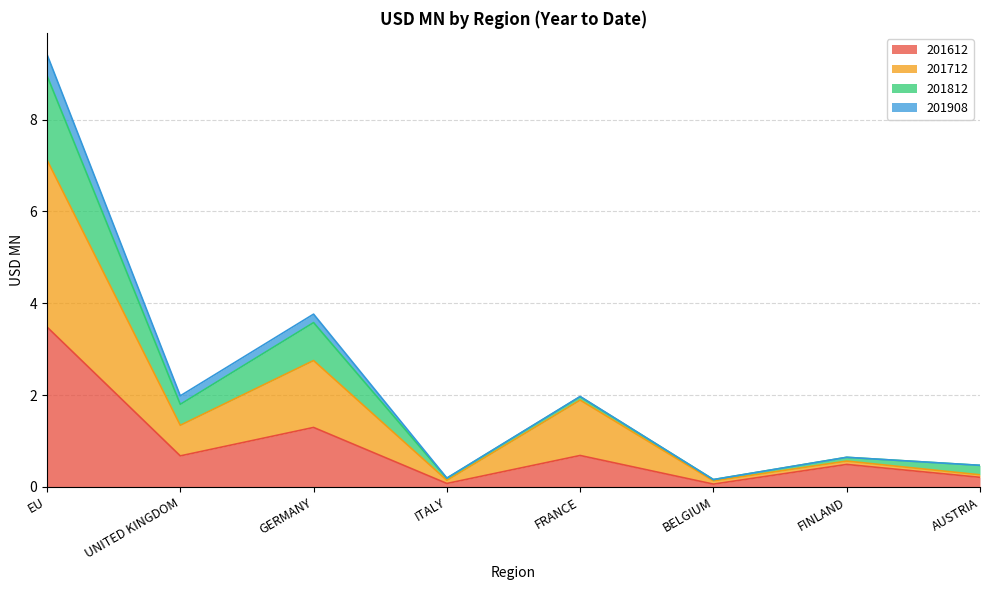

Is it true that 201612 equals 0.8 at GERMANY?

False